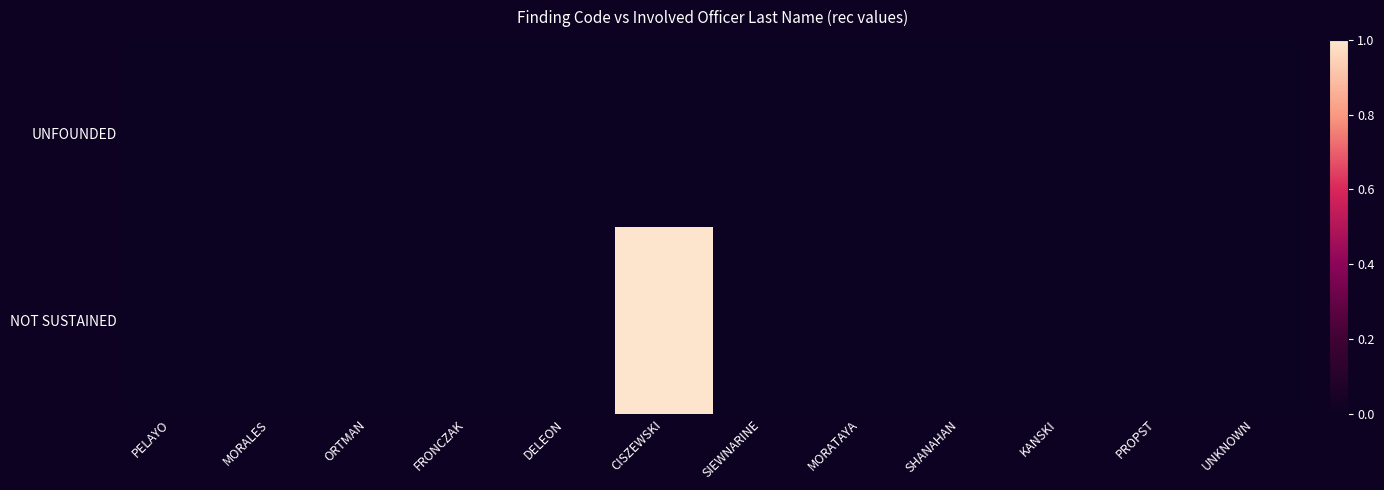

Count the number of categories in the chart.

12